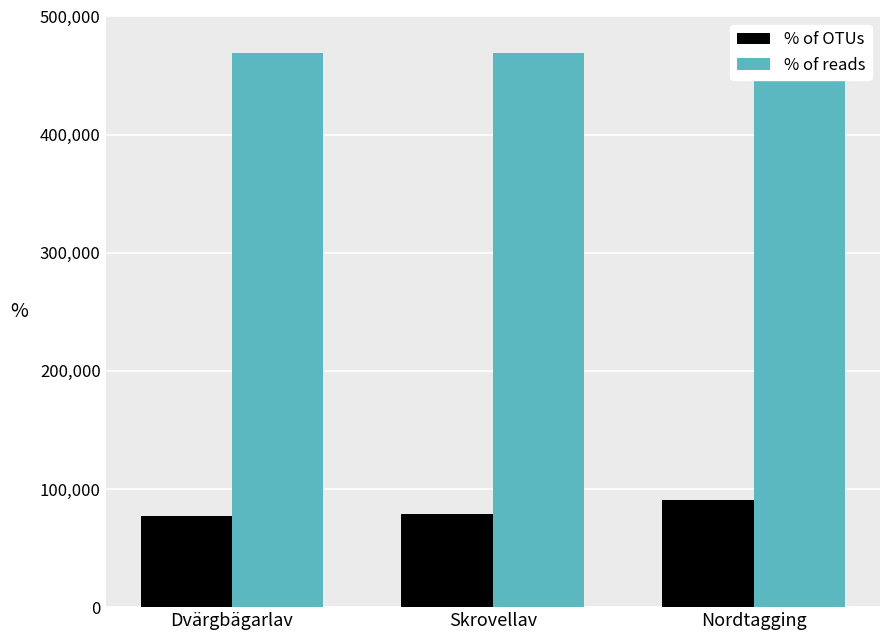

Does the chart contain stacked bars?

No